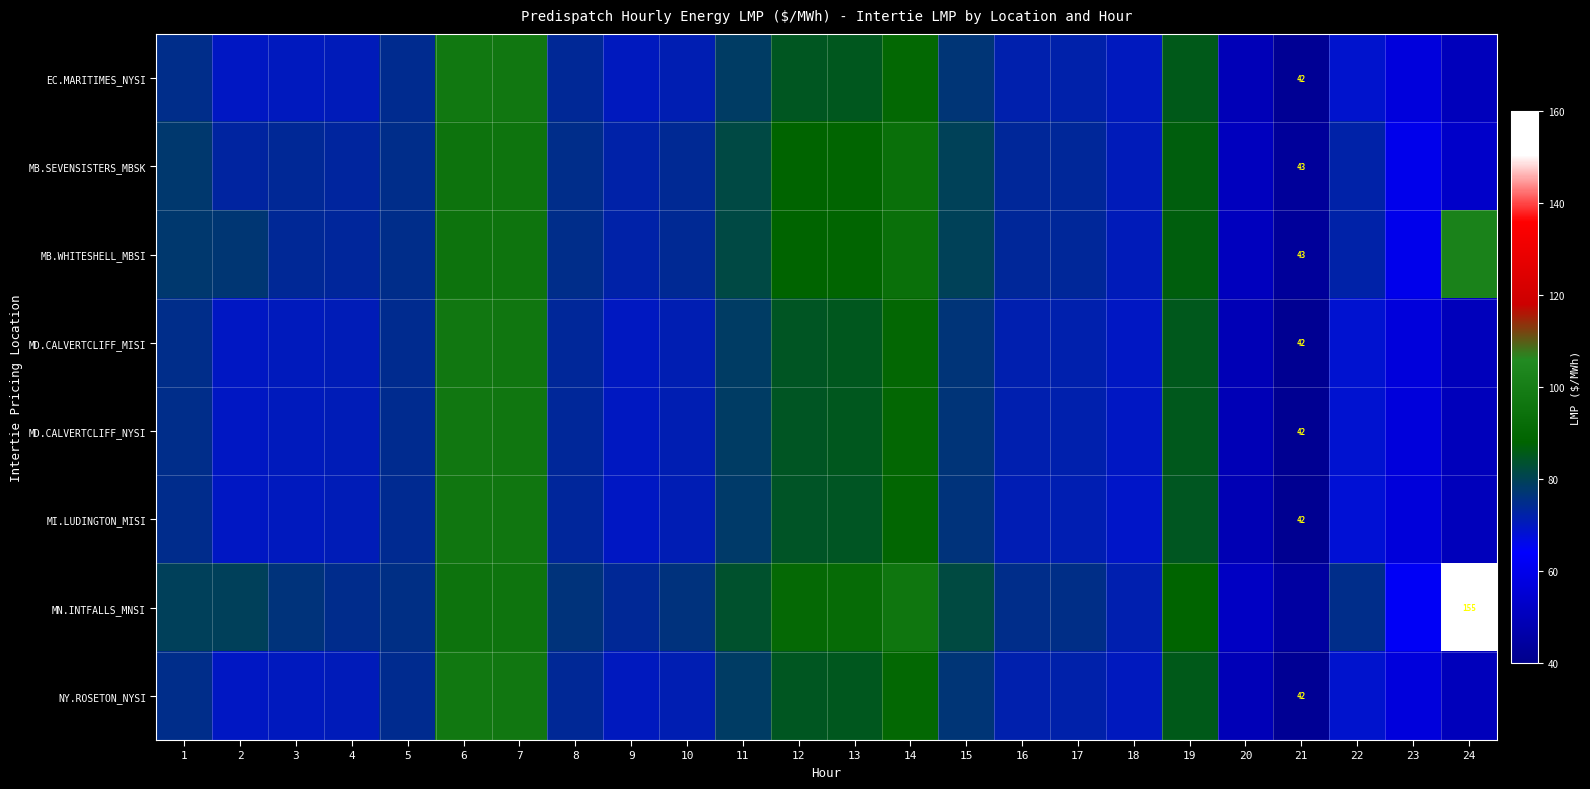

Which category has the highest value across all series?

24